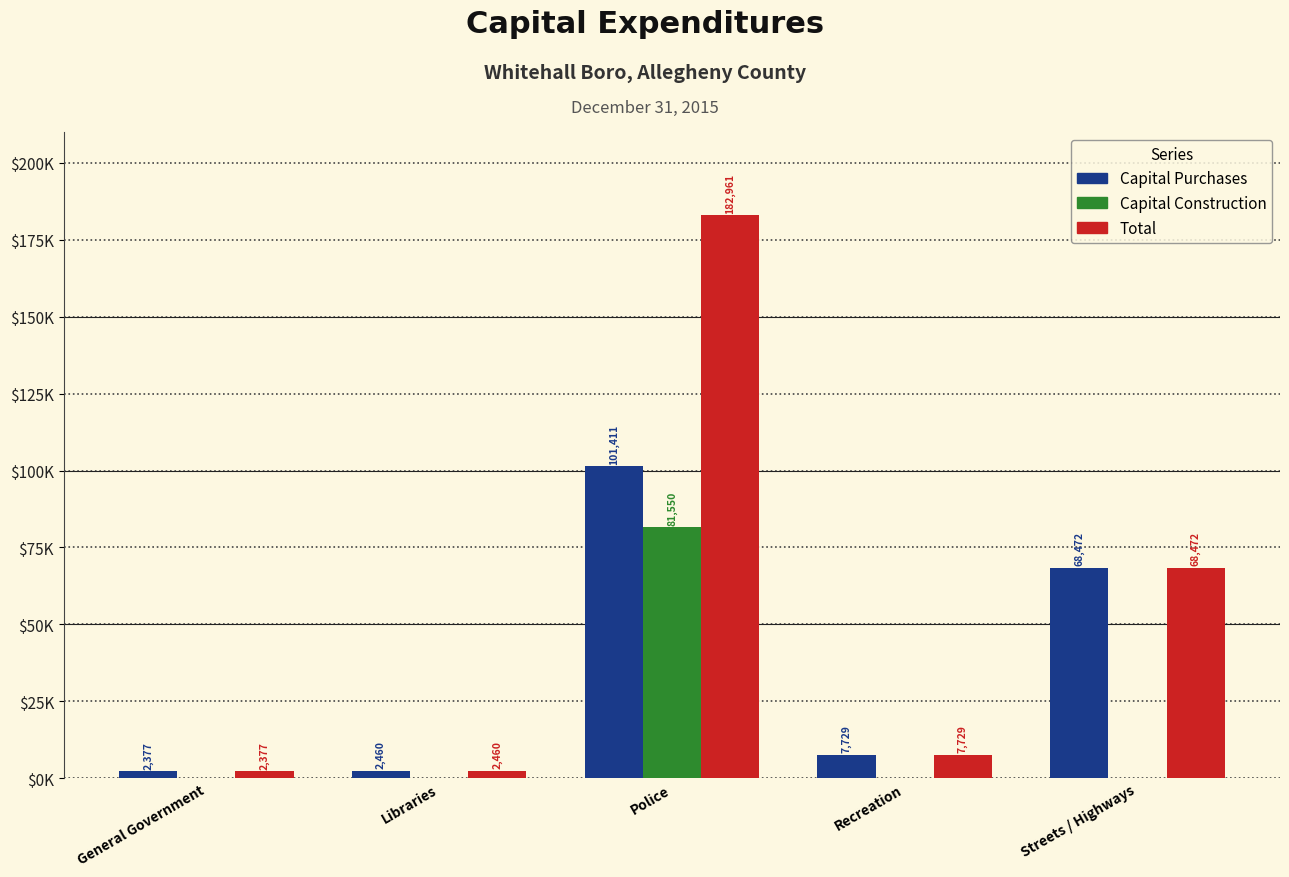

What are all the series names shown in the legend?

Capital Purchases, Capital Construction, Total